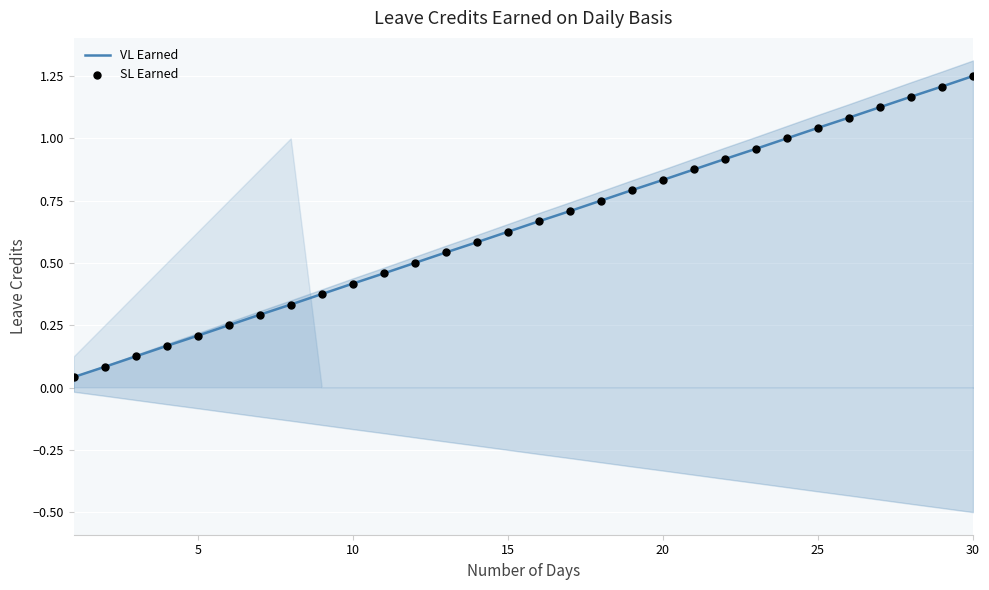

What are all the series names shown in the legend?

VL Earned, SL Earned